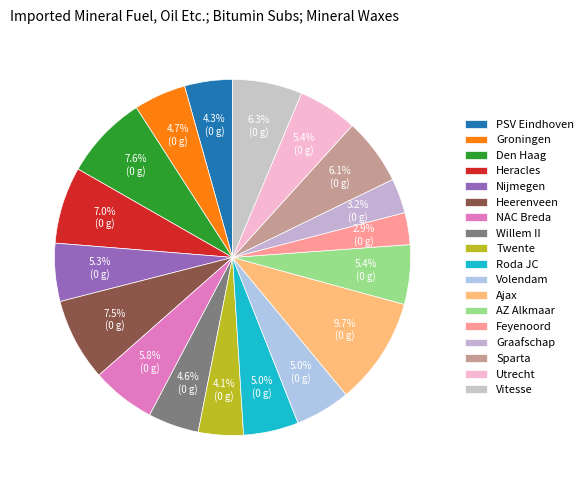

Count the number of slices in the pie.

18